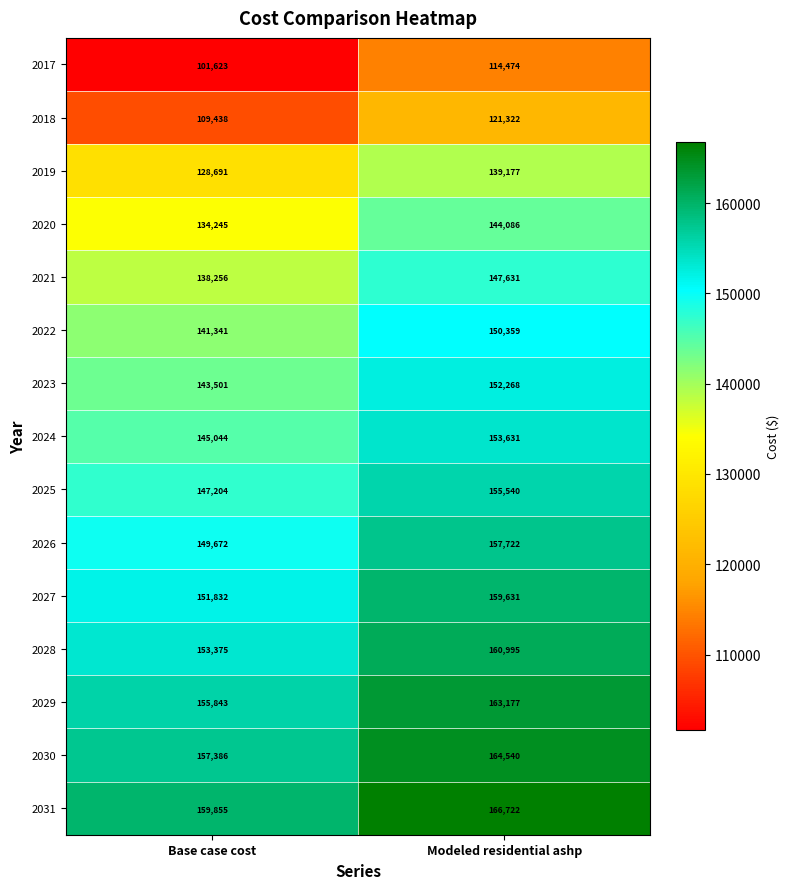

The 2017 series shows 171998 at Modeled residential ashp. True or false?

False